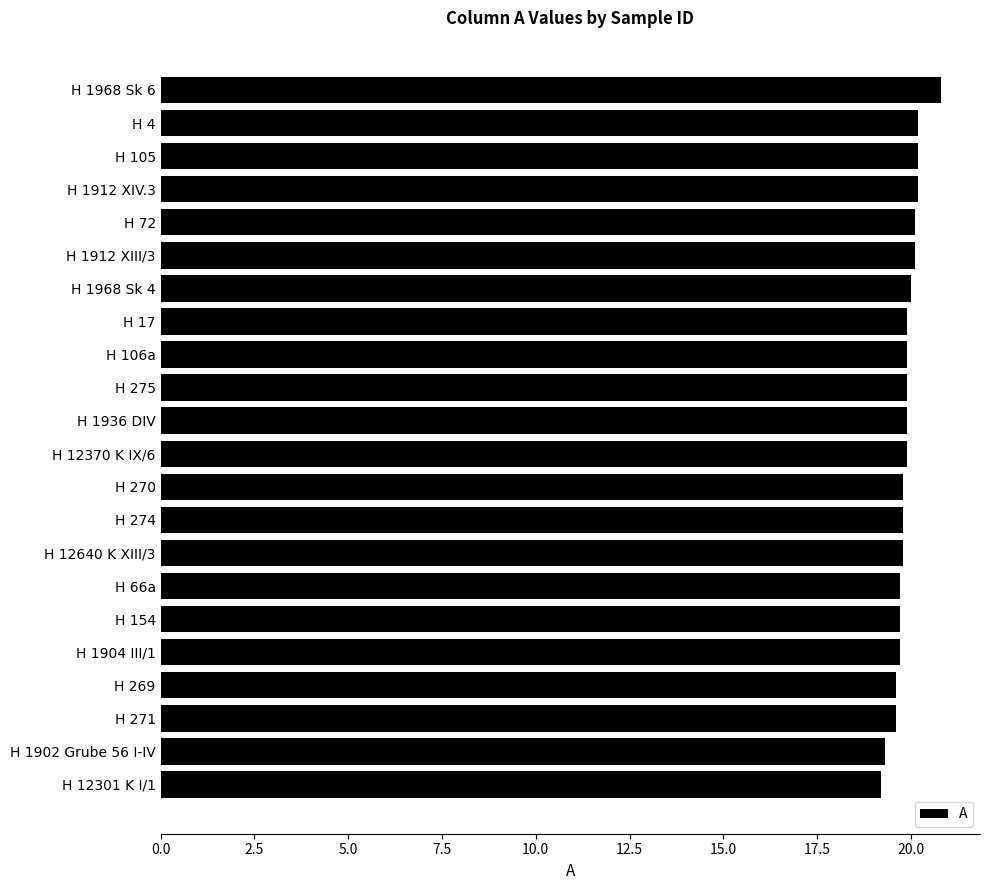

What is the difference between the second highest and second lowest values?

0.9